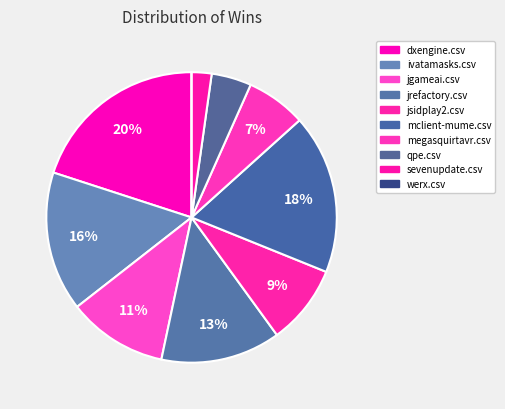

What is the change in value from megasquirtavr.csv to werx.csv?

-3